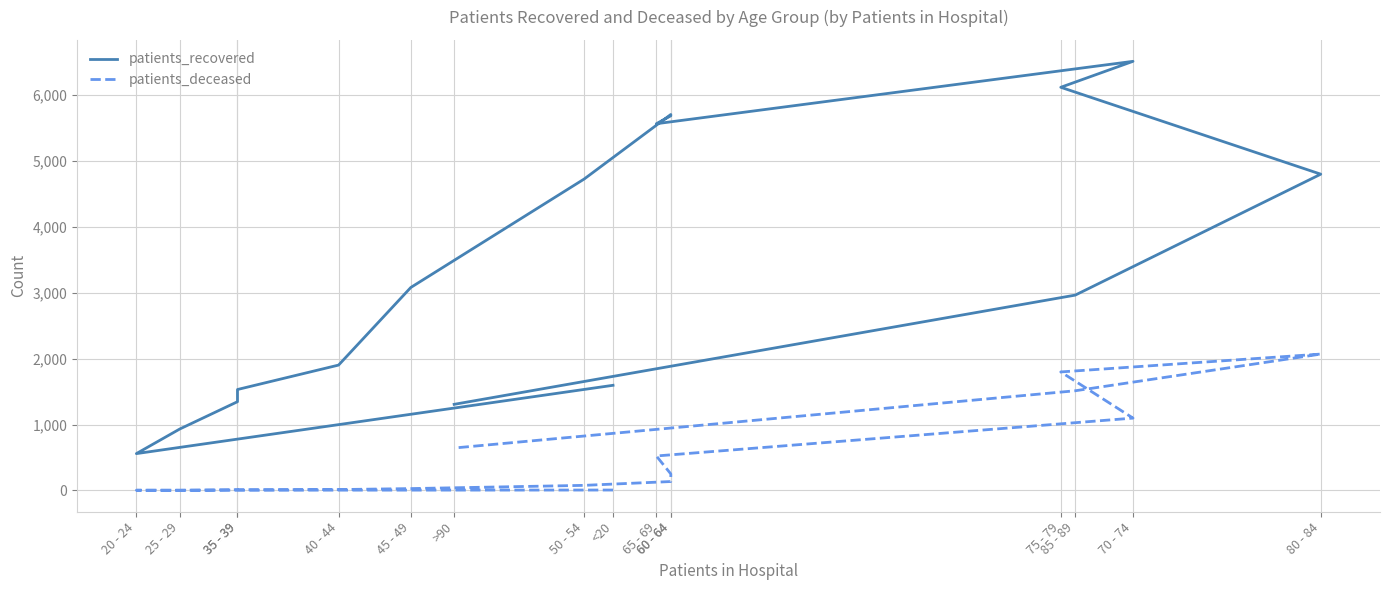

The value of patients_recovered at 25 - 29 is 932. True or false?

True